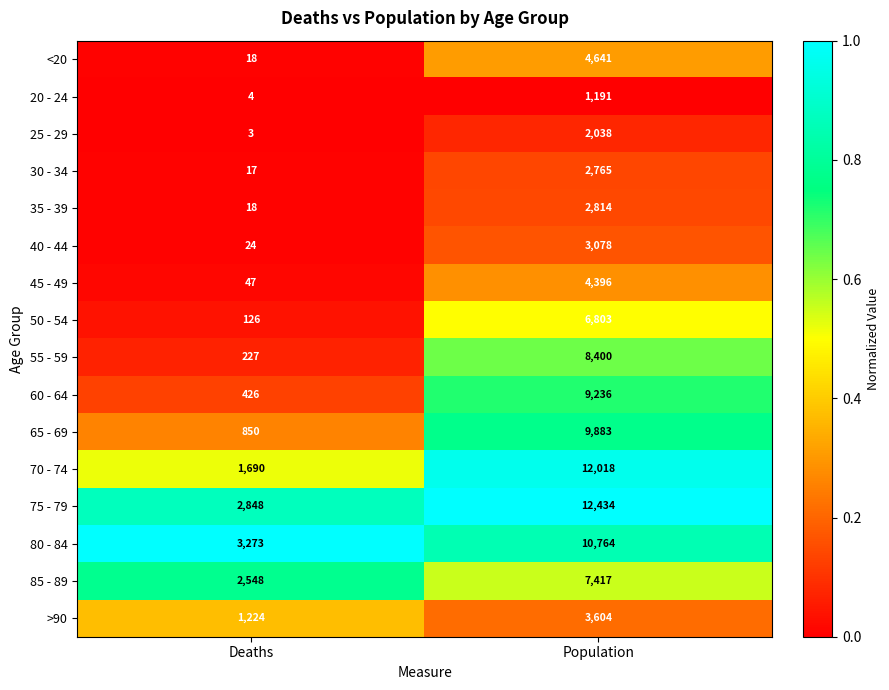

Between Deaths and Population, which series saw the biggest shift?

70 - 74